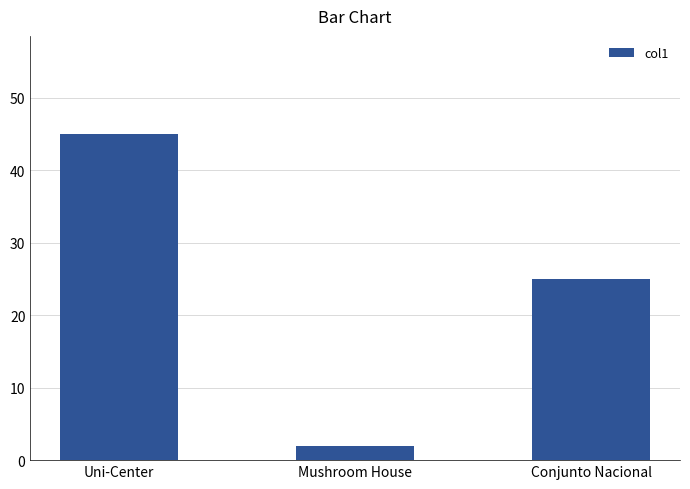

What is the ratio of the value at Mushroom House to the value at Conjunto Nacional?

0.1